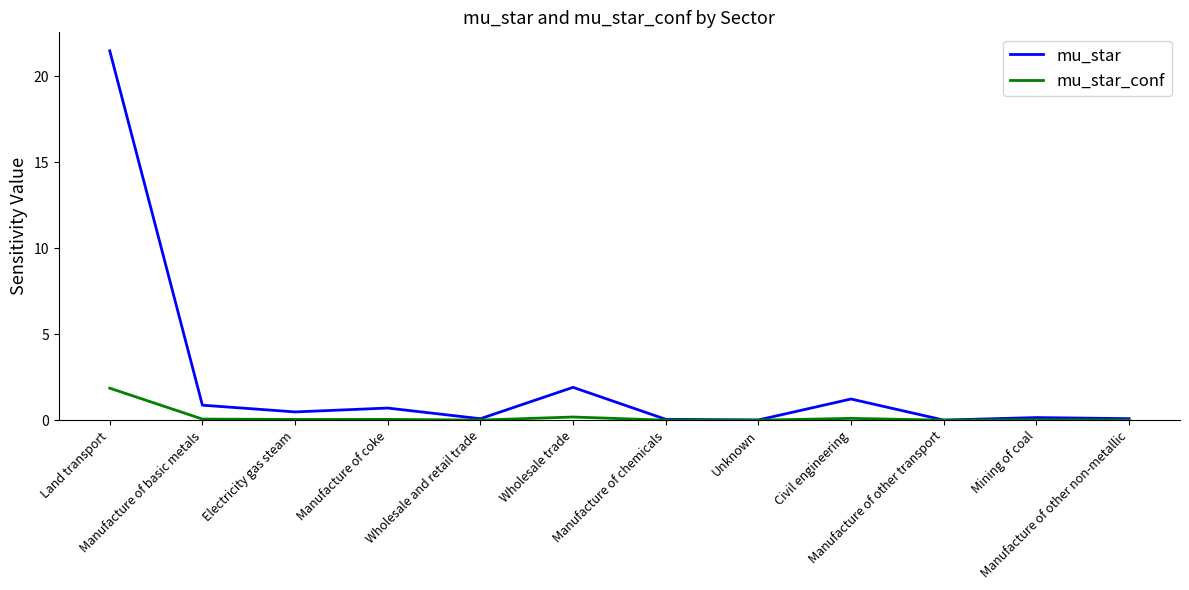

Rank the series by their average value, from lowest to highest.

mu_star_conf, mu_star